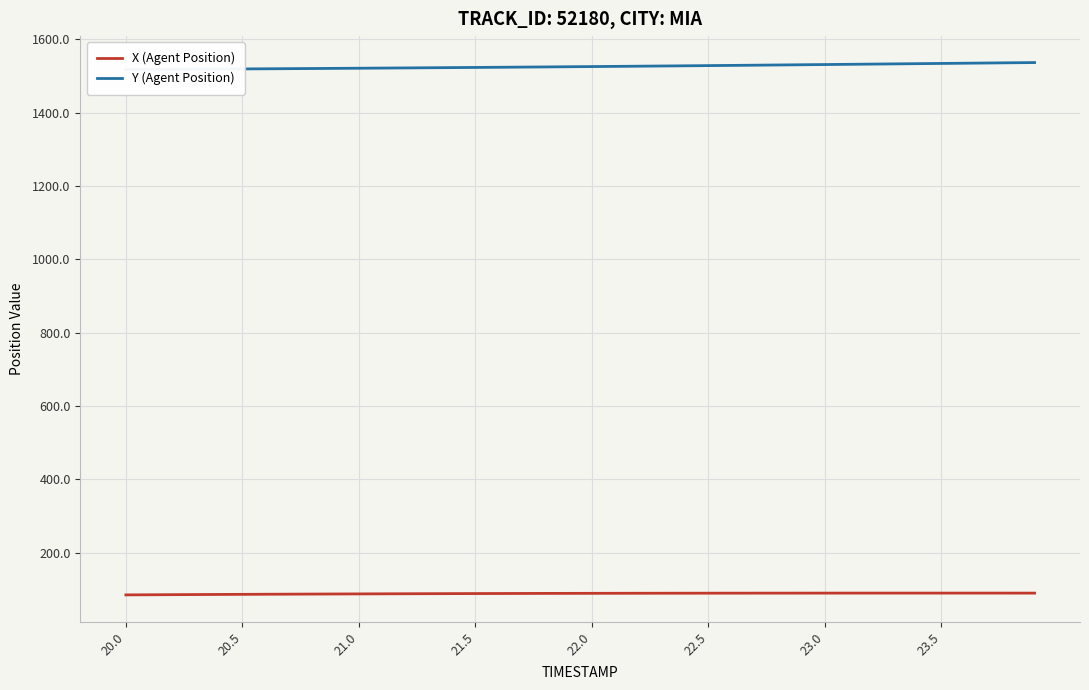

The Y (Agent Position) series shows 329.2 at 23.5. True or false?

False